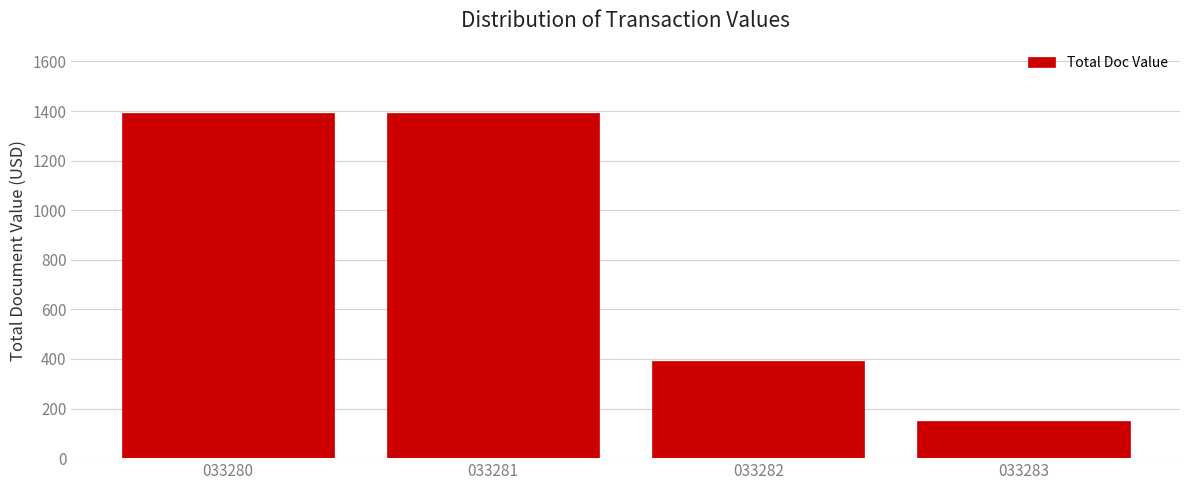

Reading left to right, extract all data points from this chart.

033280=1393	033281=1393	033282=391	033283=151